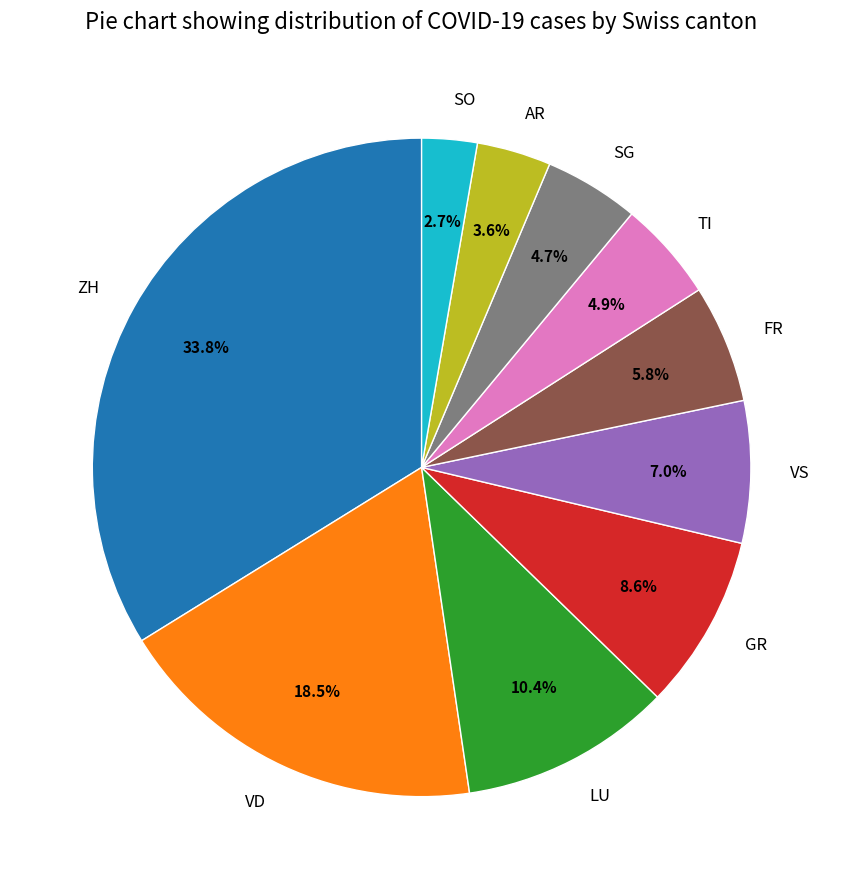

How many slices are in this pie chart?

10